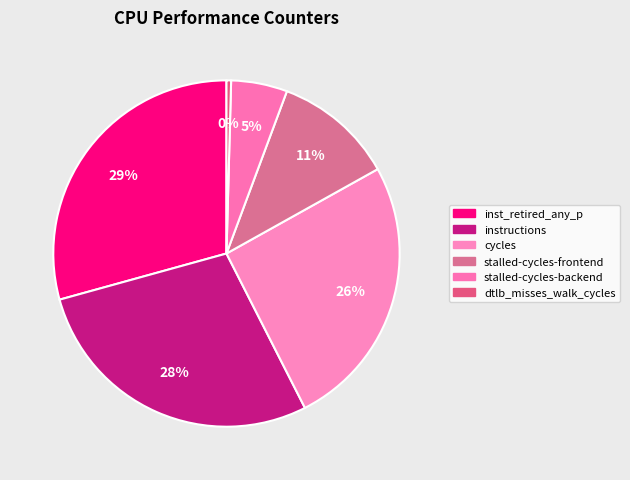

How many segments does this pie chart have?

6